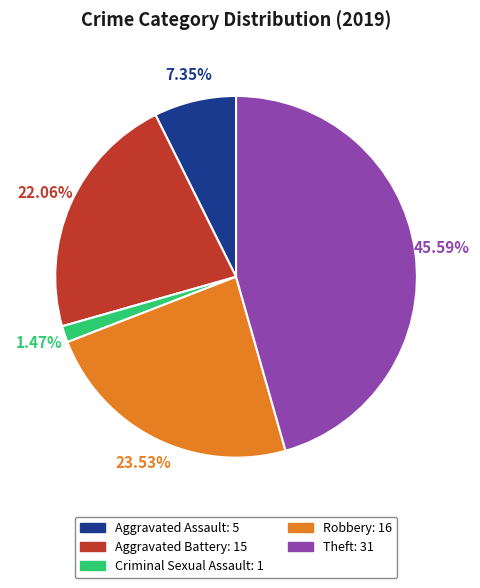

To the nearest percent, what is the difference between the largest and smallest slice percentages?

44%